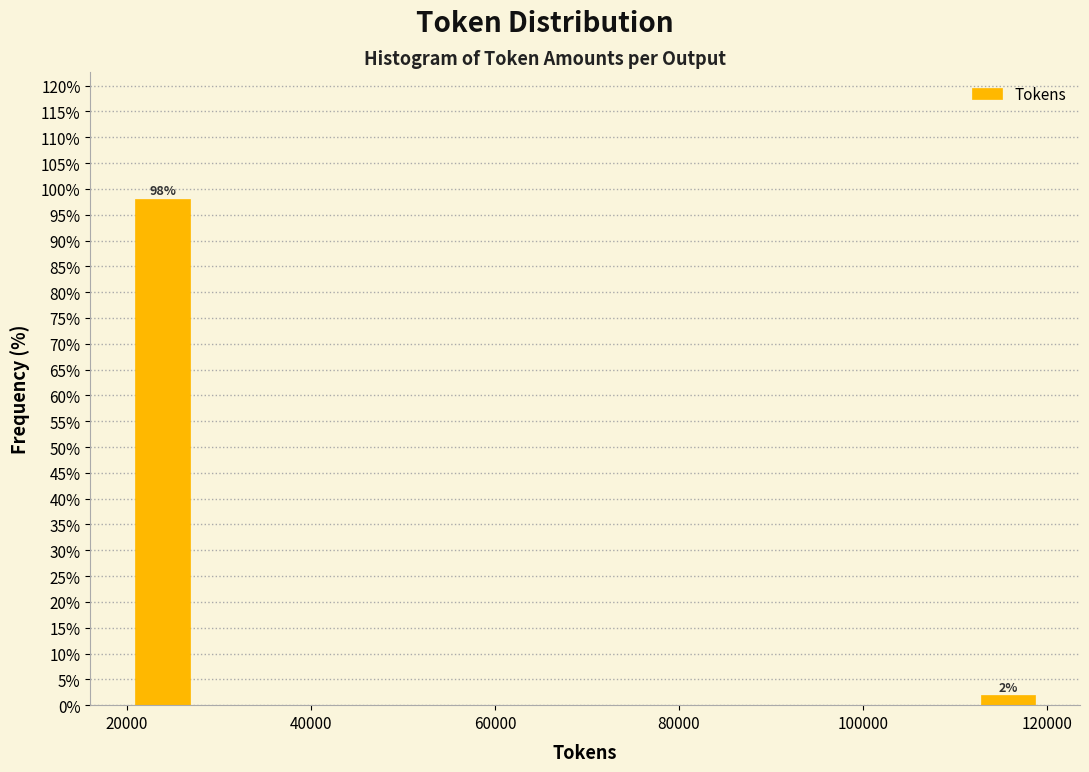

Read against the x-axis, roughly where is the centre of the tallest bar?

24000